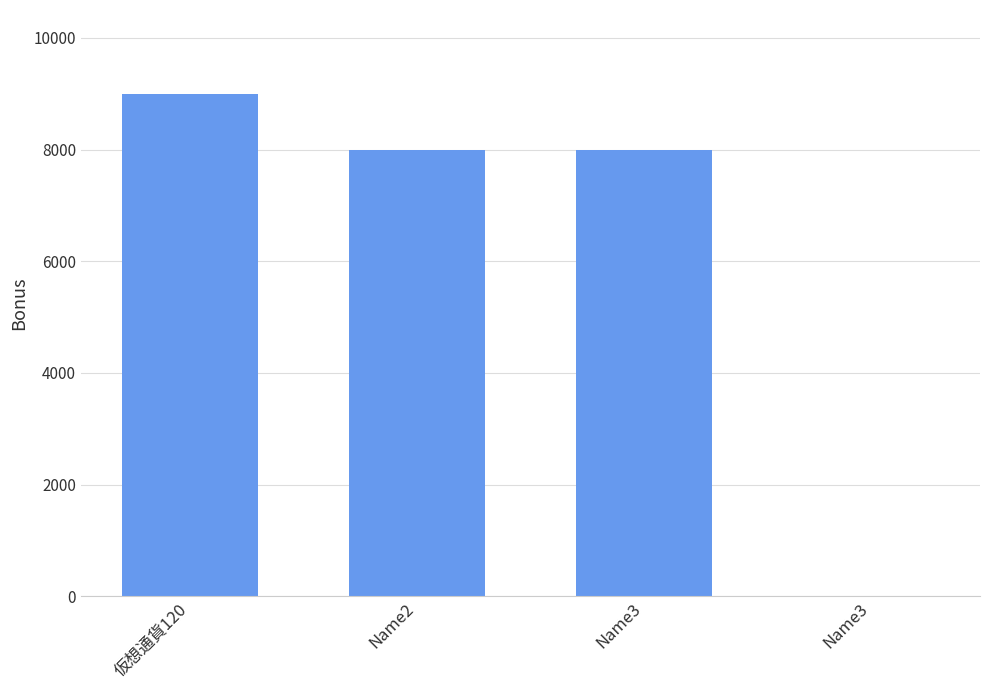

What is the smallest value displayed?

9